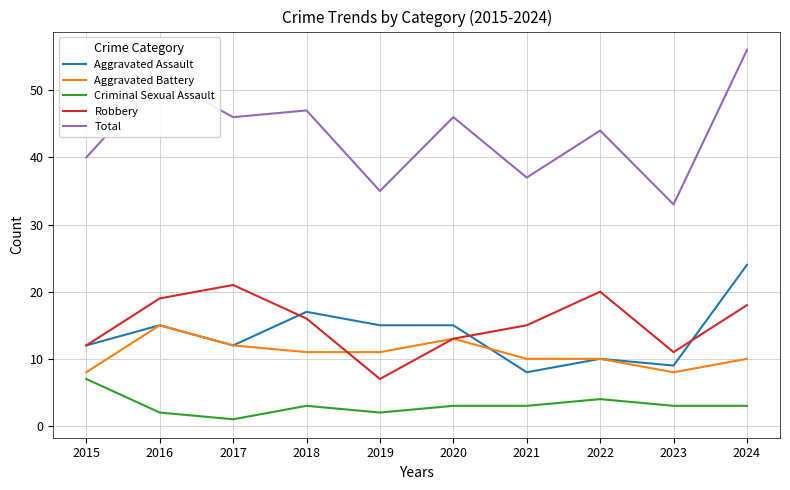

At which category is the sum across all series the highest?

2024